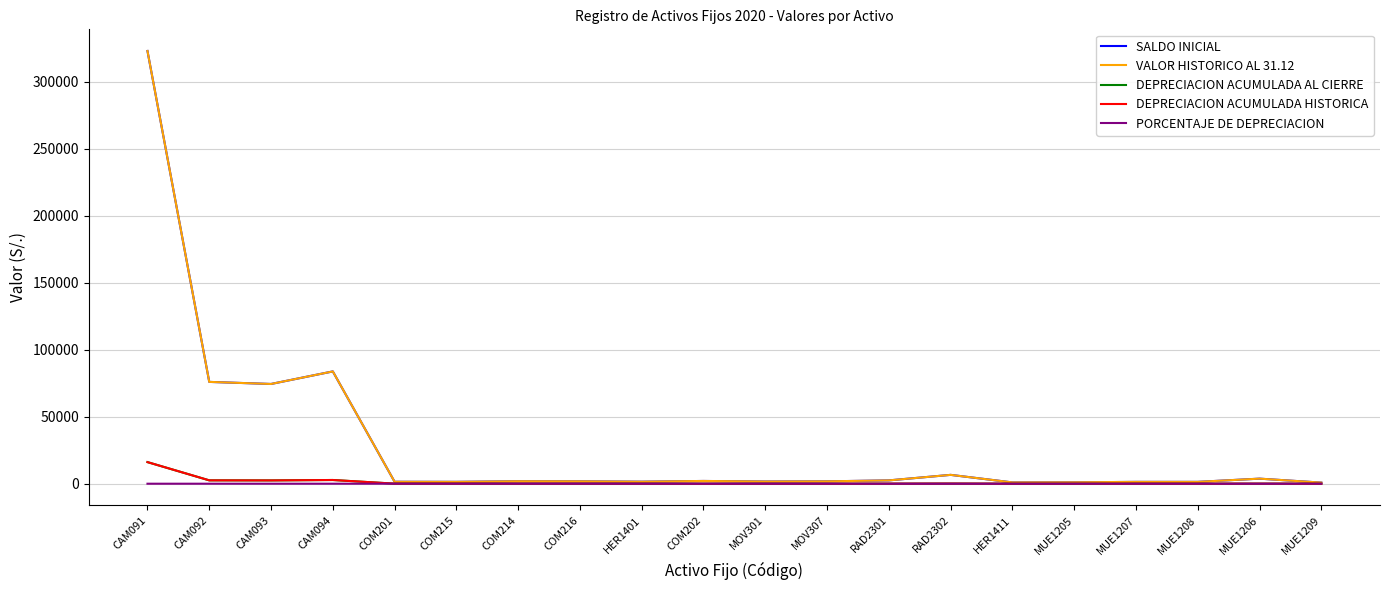

Does the chart display data point markers on the line(s)?

No